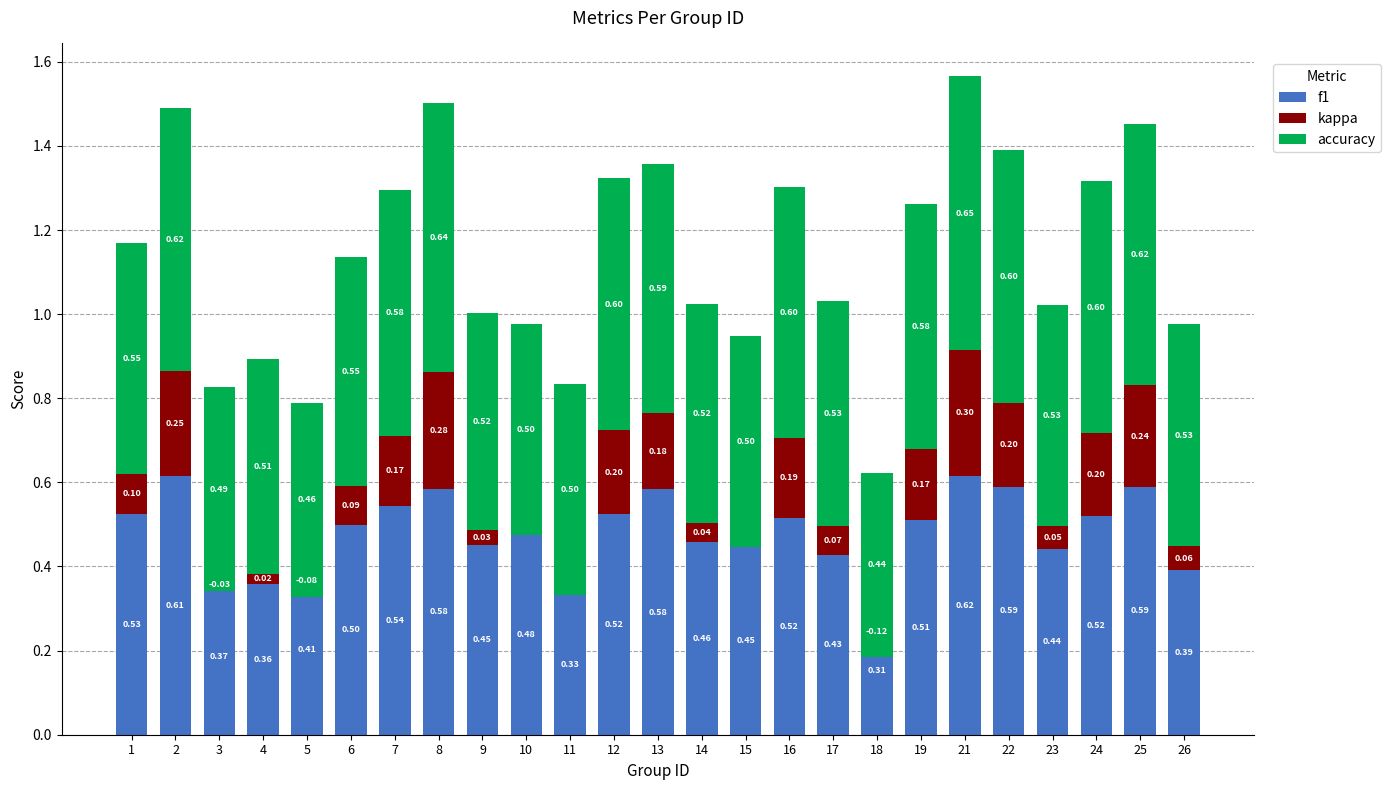

What is the lowest value of the f1 series?

0.3